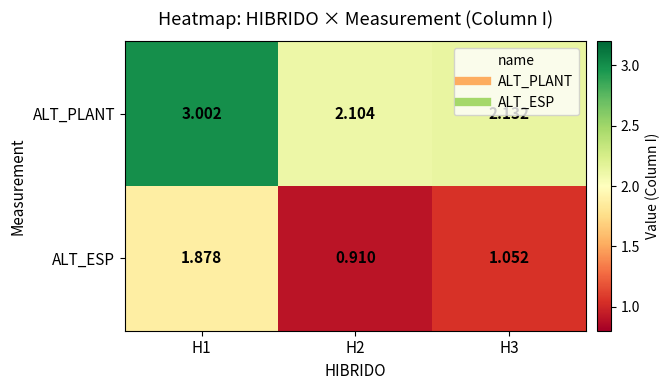

Is the value of ALT_PLANT at H1 greater than the value of ALT_ESP at H3?

Yes